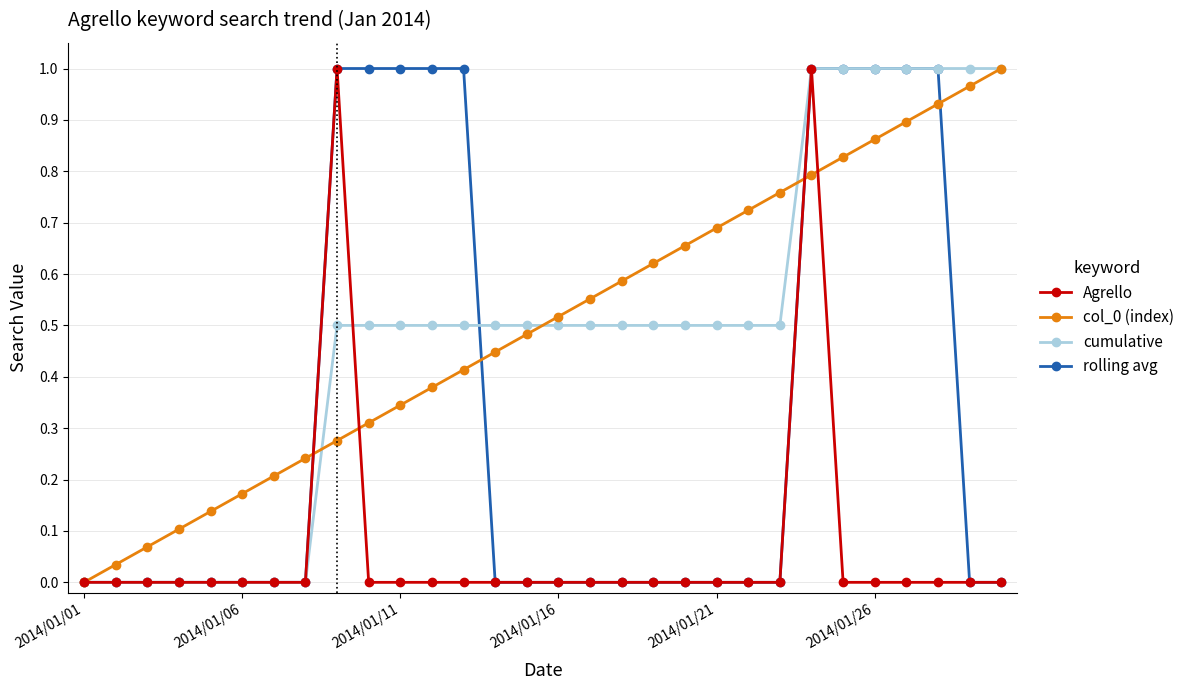

Count the number of categories in the chart.

30